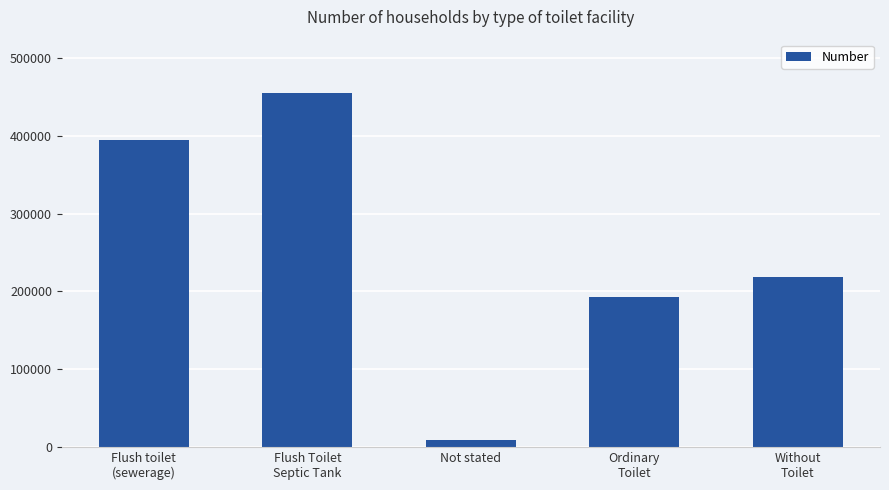

What is the label of the 2nd bar from the right?

Ordinary
Toilet